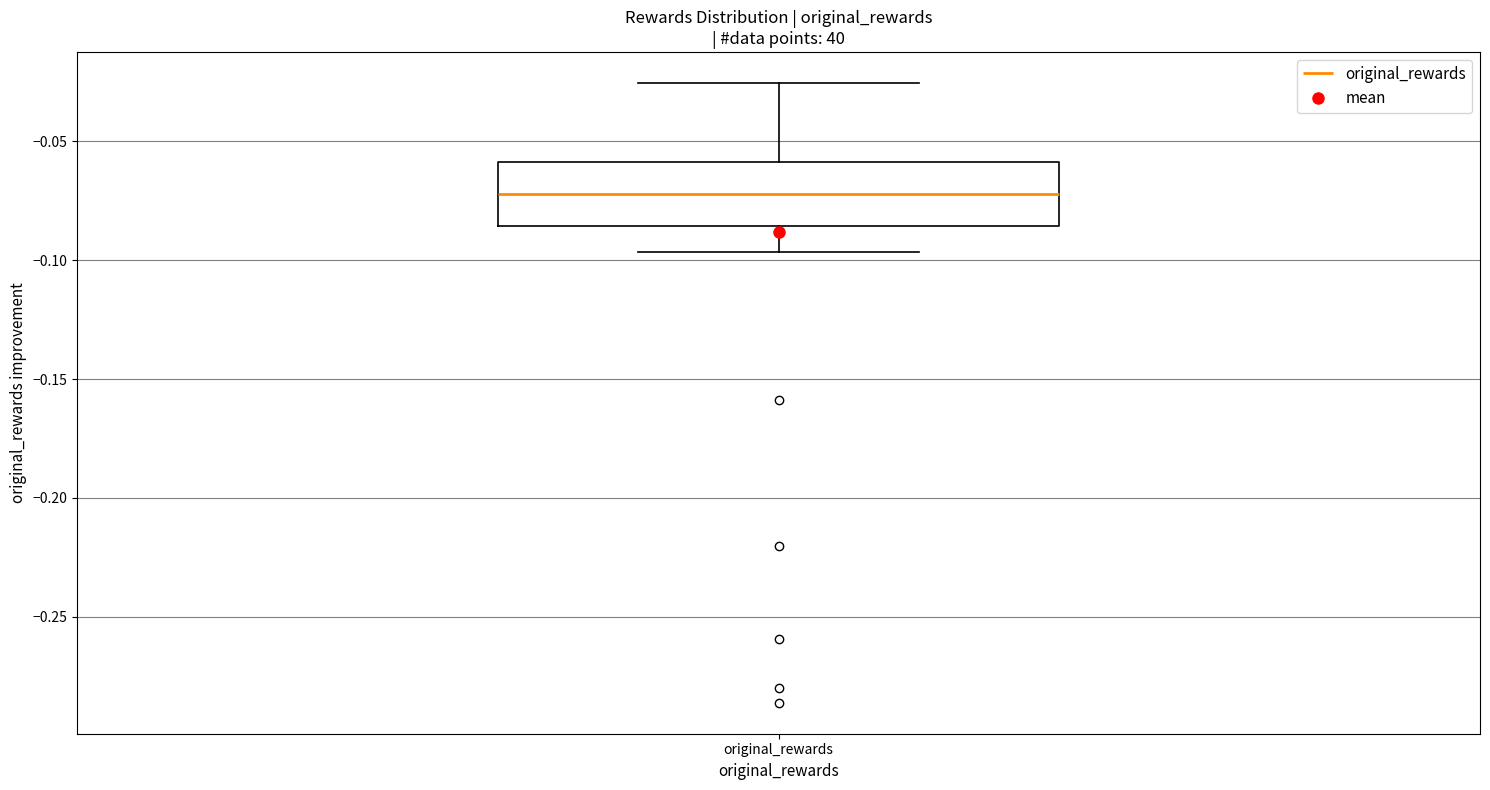

Where does the lower whisker of the box for original_rewards end on the y-axis? The values are not printed on the chart, so give them approximately, as read against the axis.

-0.095